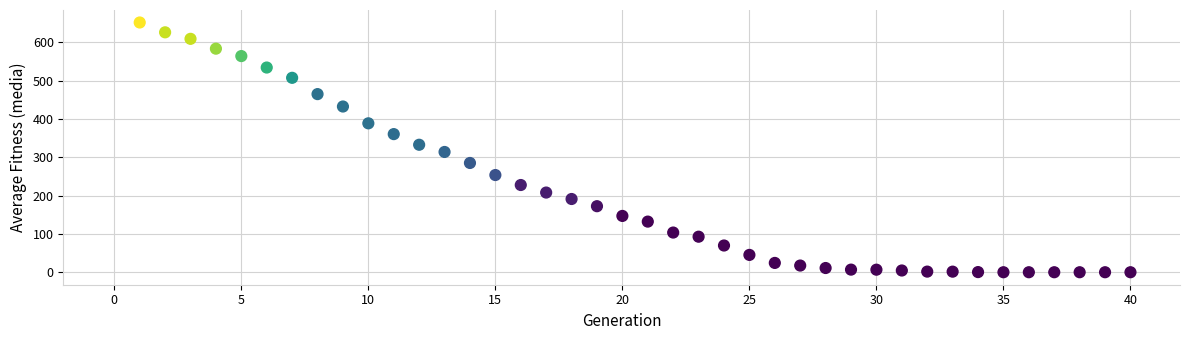

What is the range of X values (max minus min)?

39.0